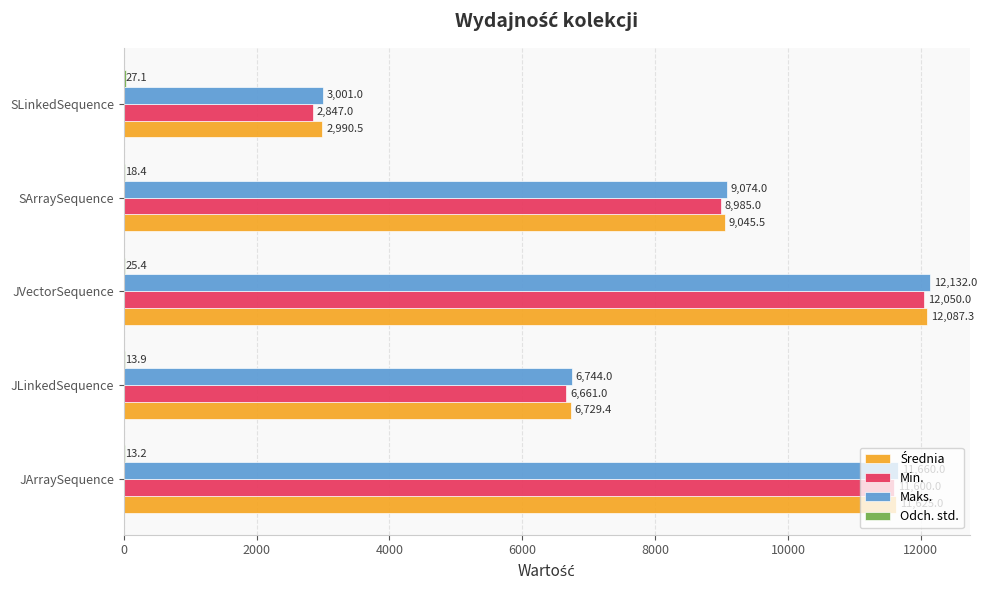

Which series changed the most between JVectorSequence and SLinkedSequence?

Min.